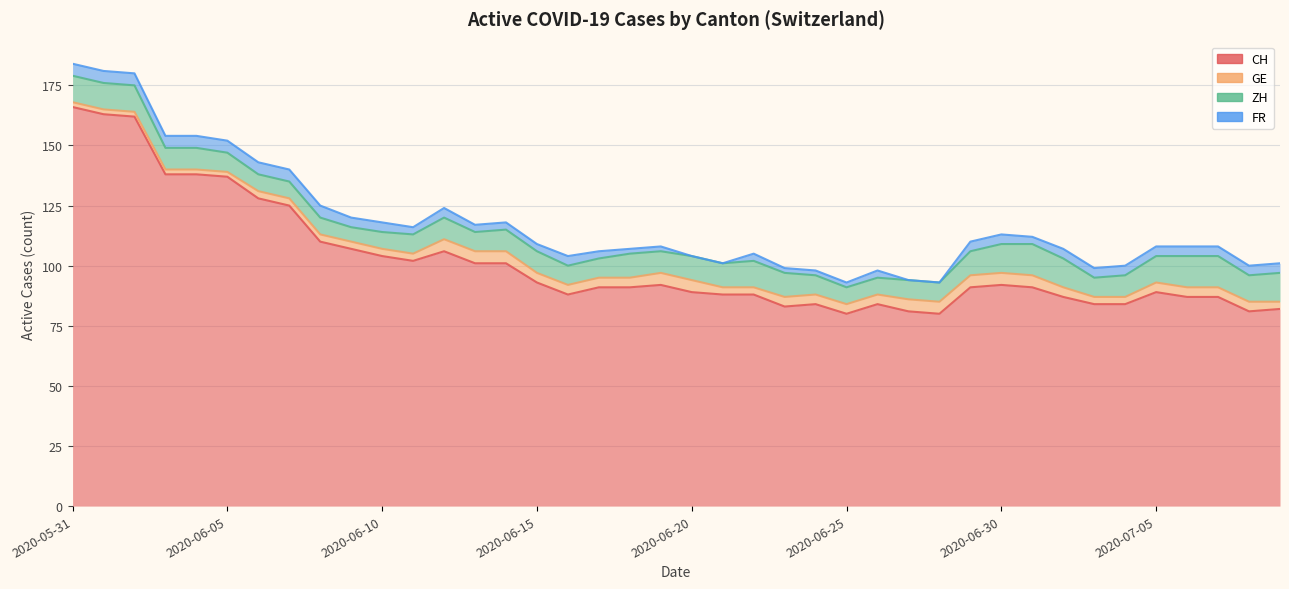

At which category does FR reach its first local peak?

2020-06-12